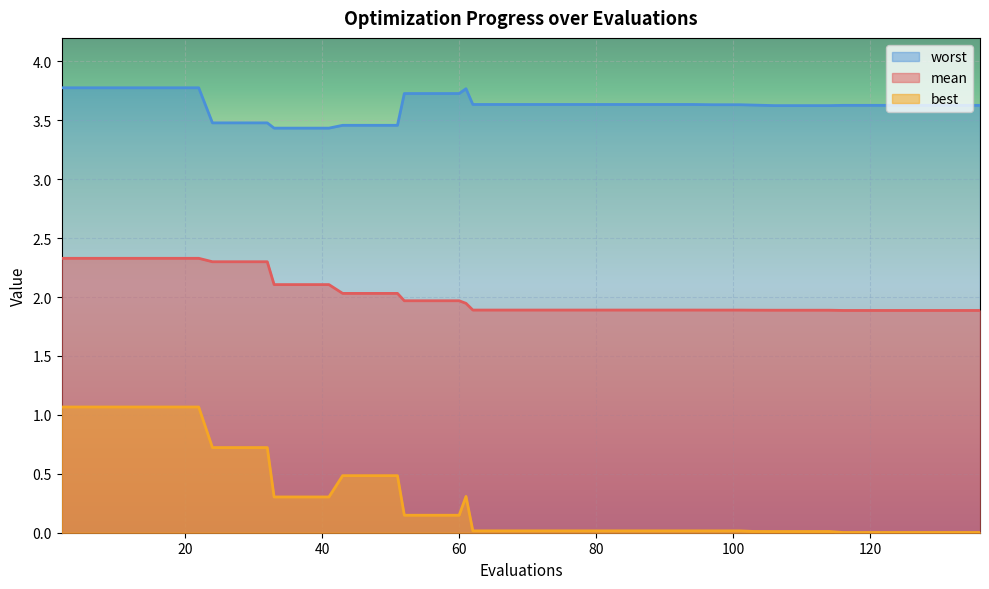

The mean series shows 1.1 at 86. True or false?

False